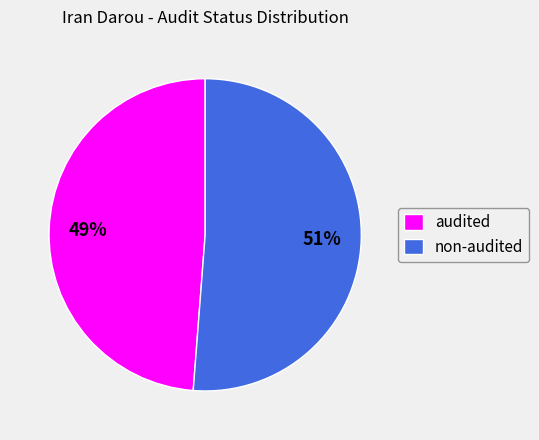

Which slice is the largest?

non-audited